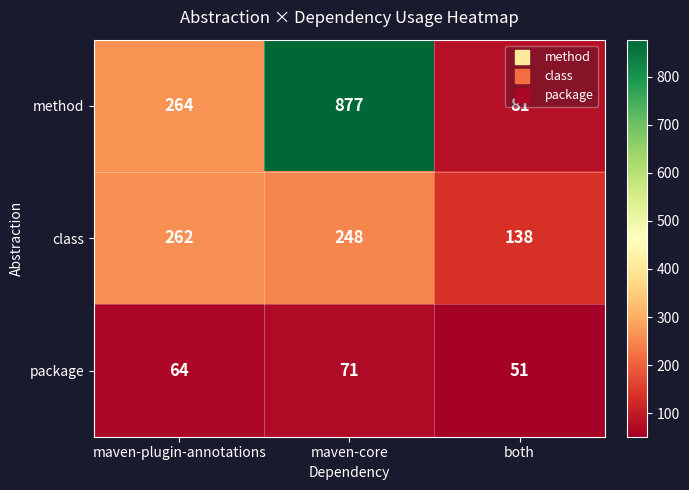

Rank the series by their average value, from highest to lowest.

method, class, package